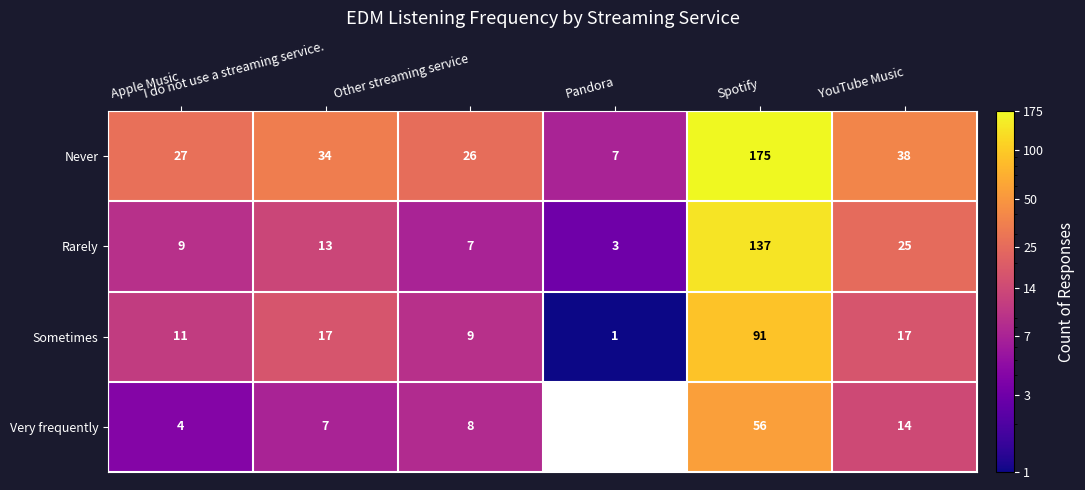

Is the value of Rarely at Spotify greater than the value of Sometimes at Apple Music?

Yes